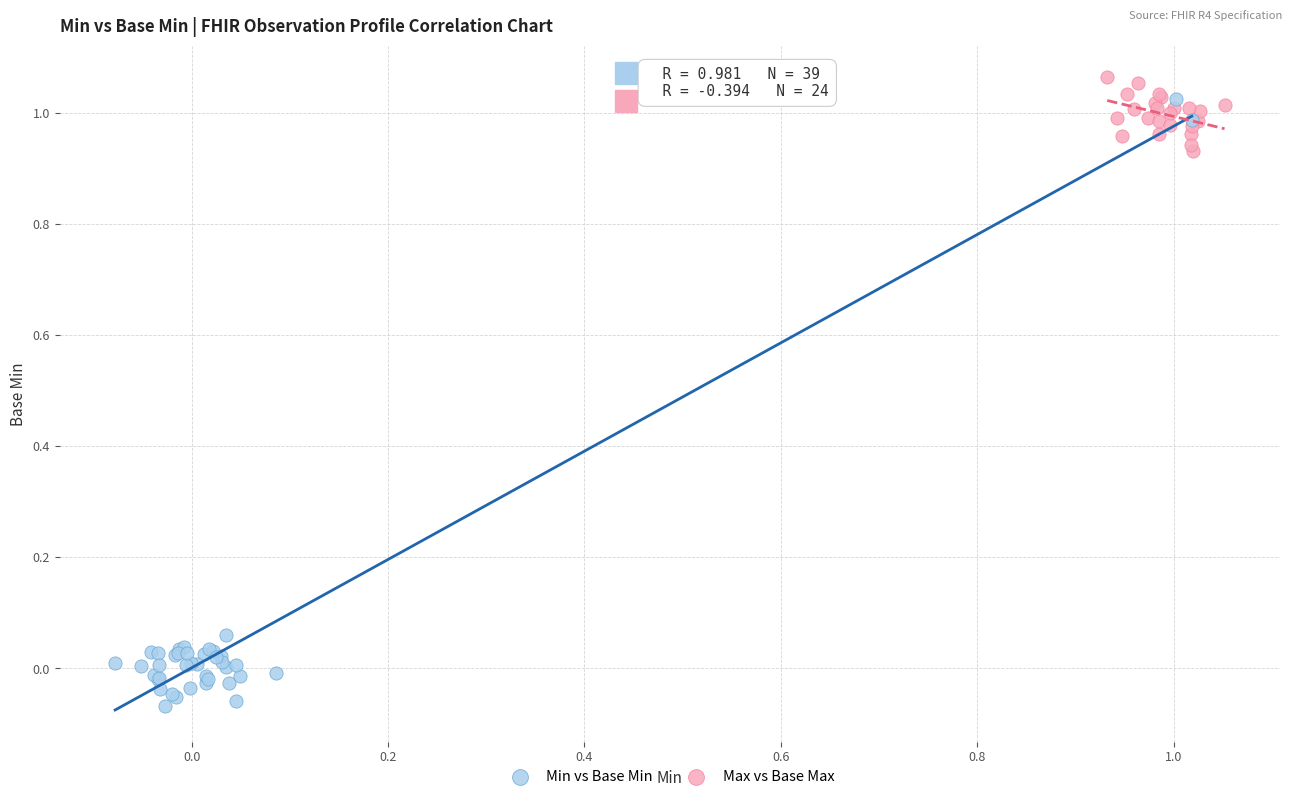

Which series contains the lowest Y value?

Min vs Base Min